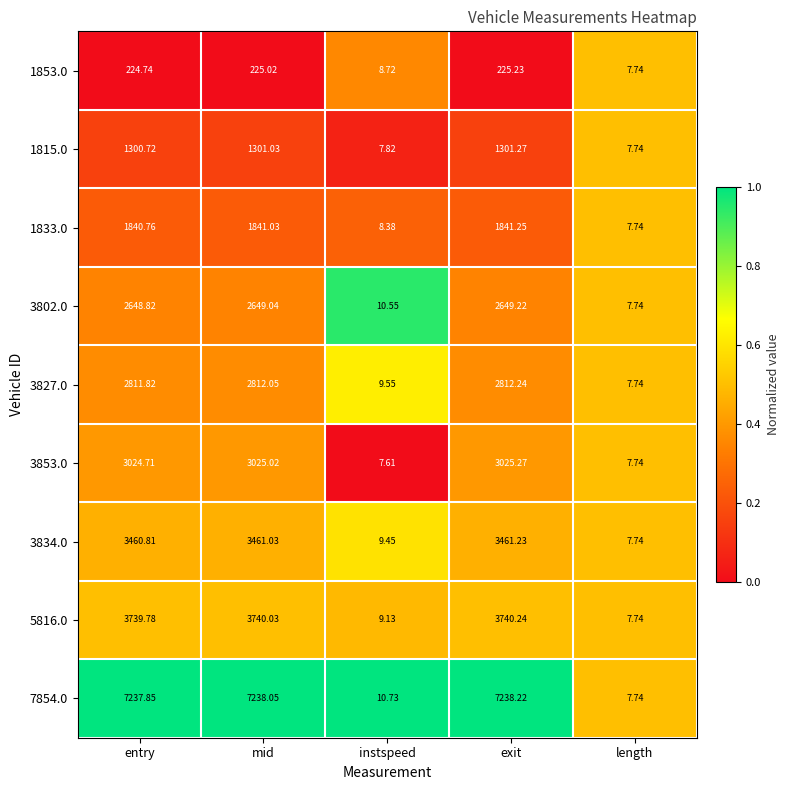

Is the value of 1833.0 at exit greater than the value of 3827.0 at instspeed?

Yes